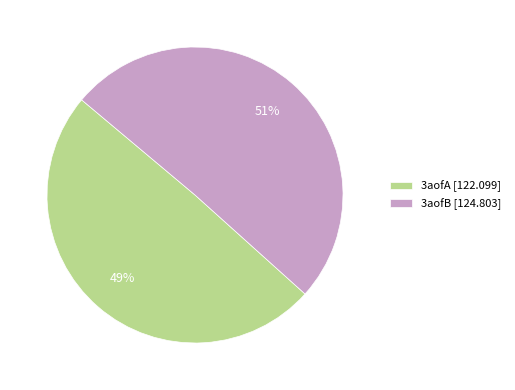

Does any single category account for the majority?

Yes